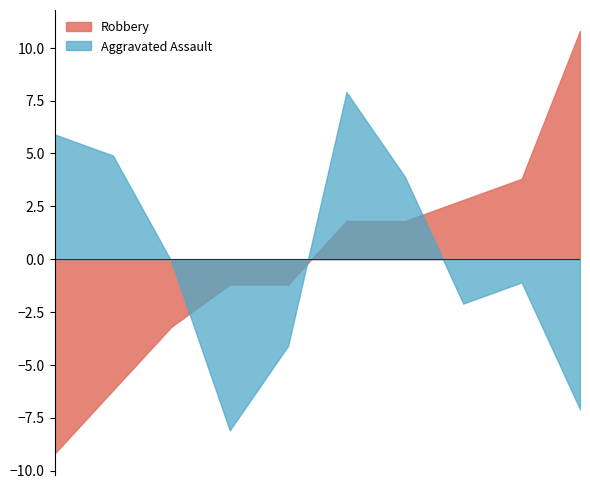

How many series are shown in this chart?

2